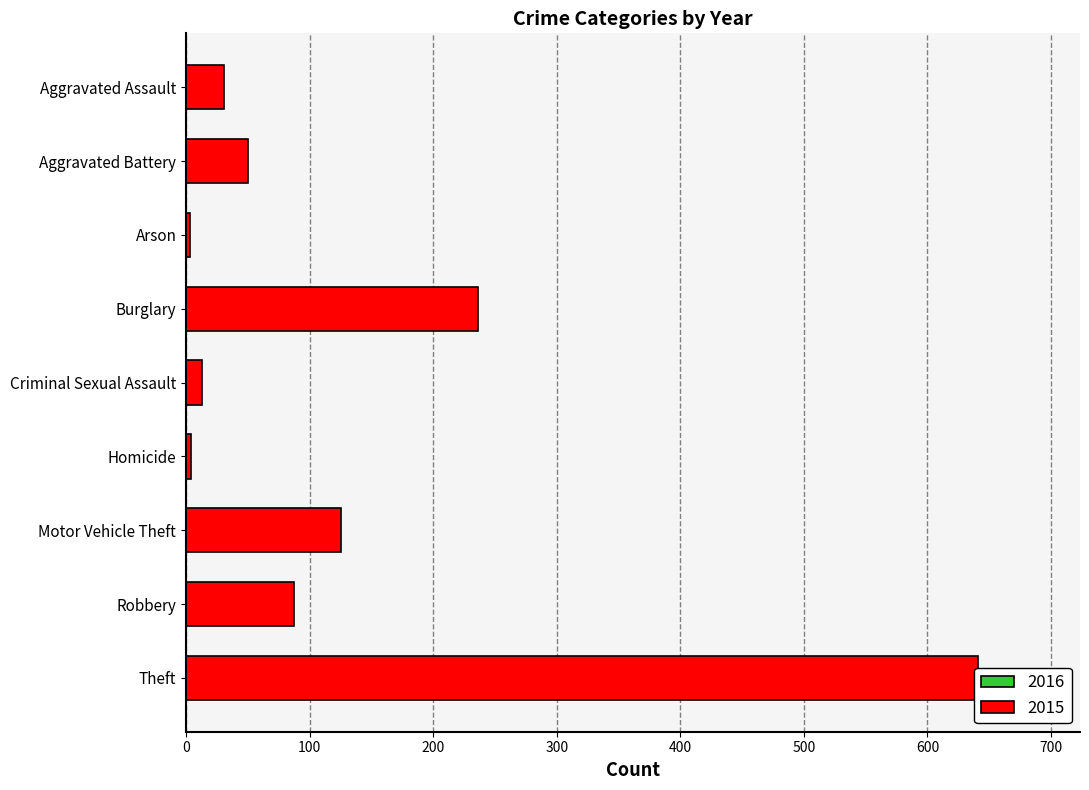

At which label does 2016 reach its peak?

Theft